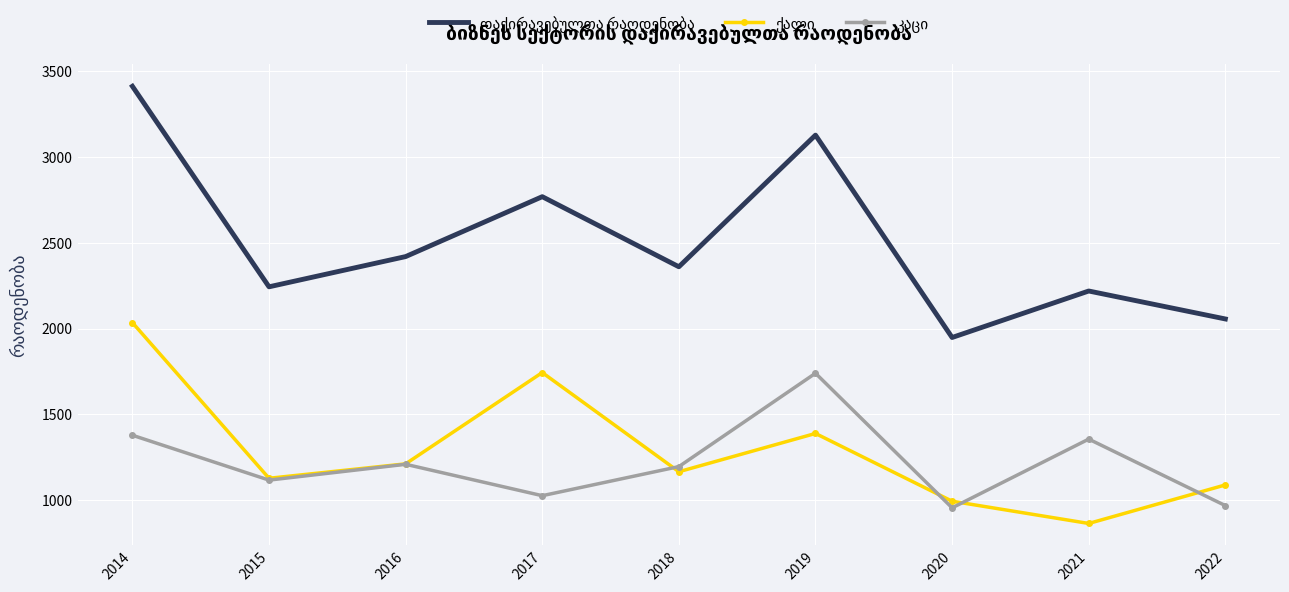

What is the maximum value shown in the chart?

3412.2